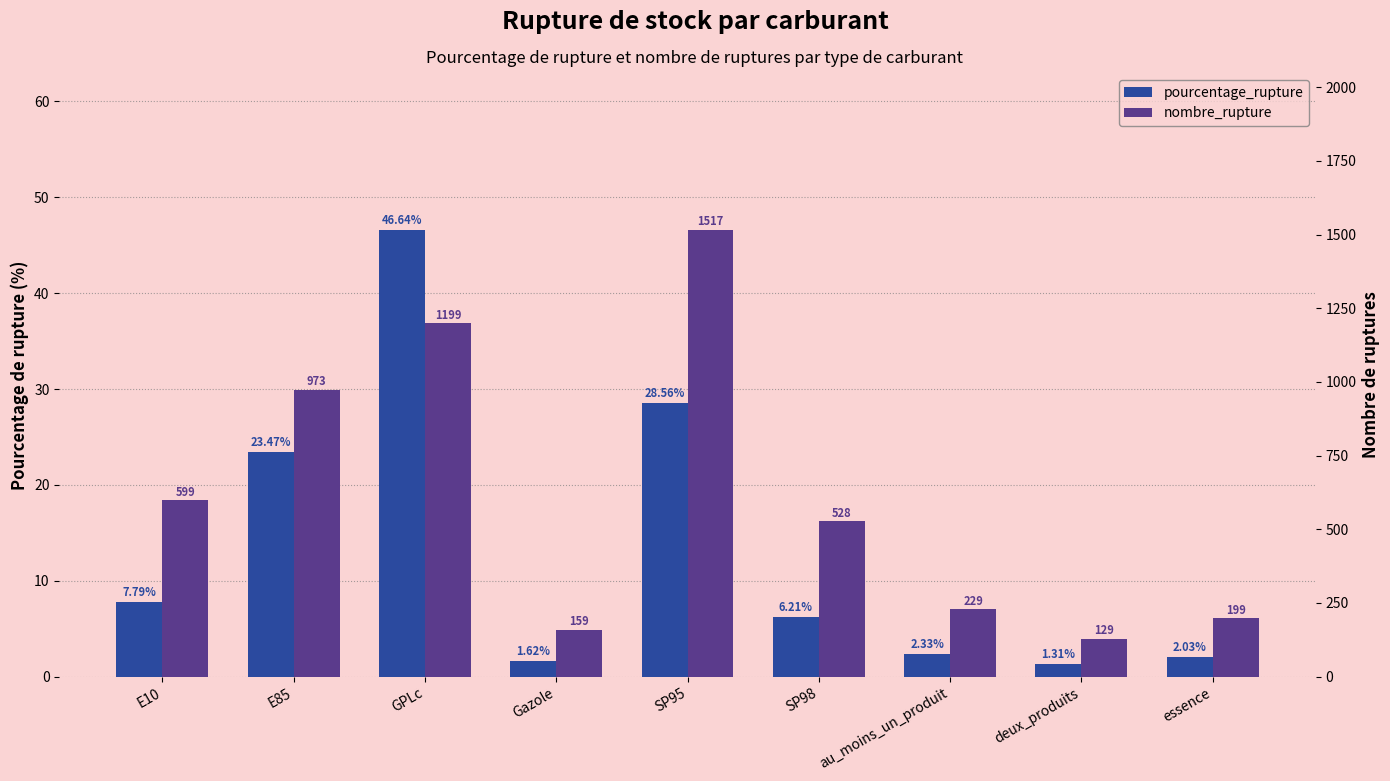

Rank the categories by nombre_rupture value from highest to lowest.

SP95, GPLc, E85, E10, SP98, au_moins_un_produit, essence, Gazole, deux_produits